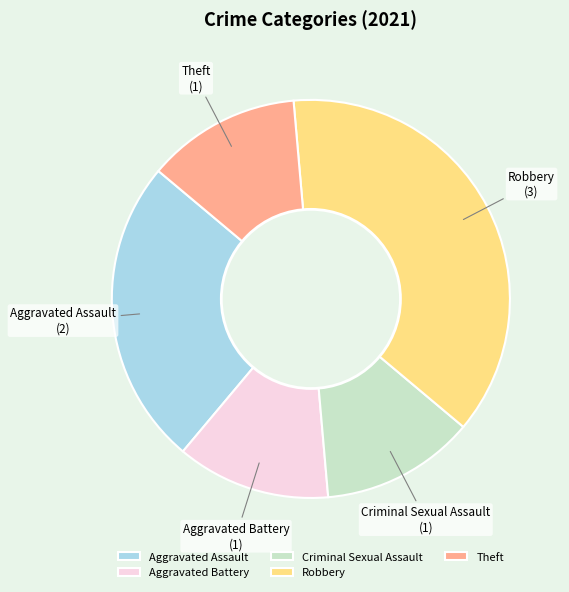

Does Aggravated Assault account for over 50% of the chart?

No